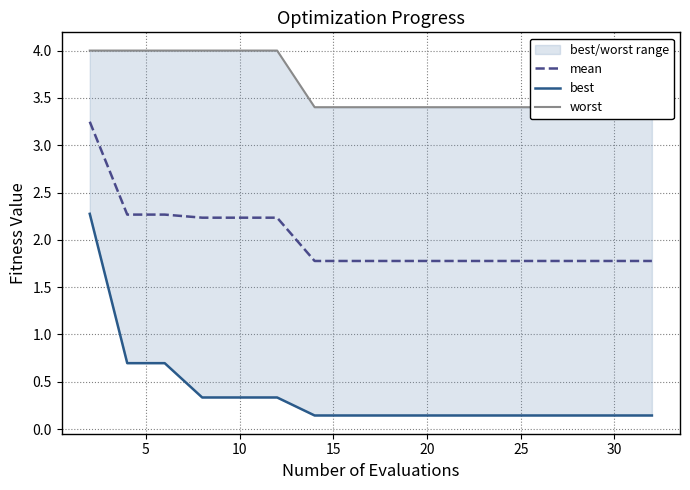

True or false: mean and best cross at least once.

False